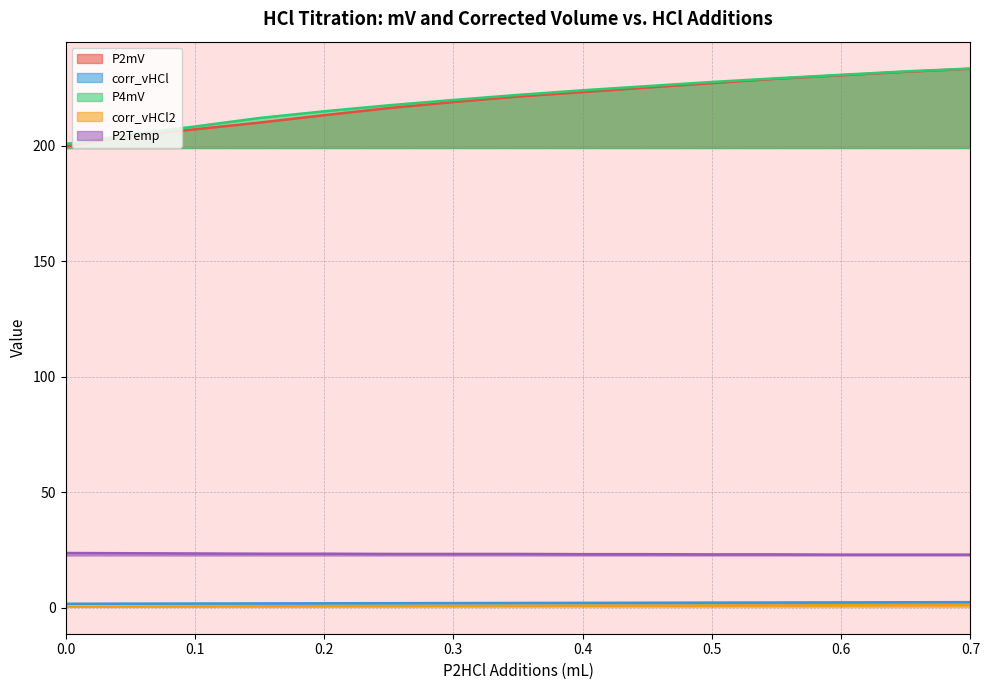

What are all the series names shown in the legend?

P2mV, corr_vHCl, P4mV, corr_vHCl2, P2Temp